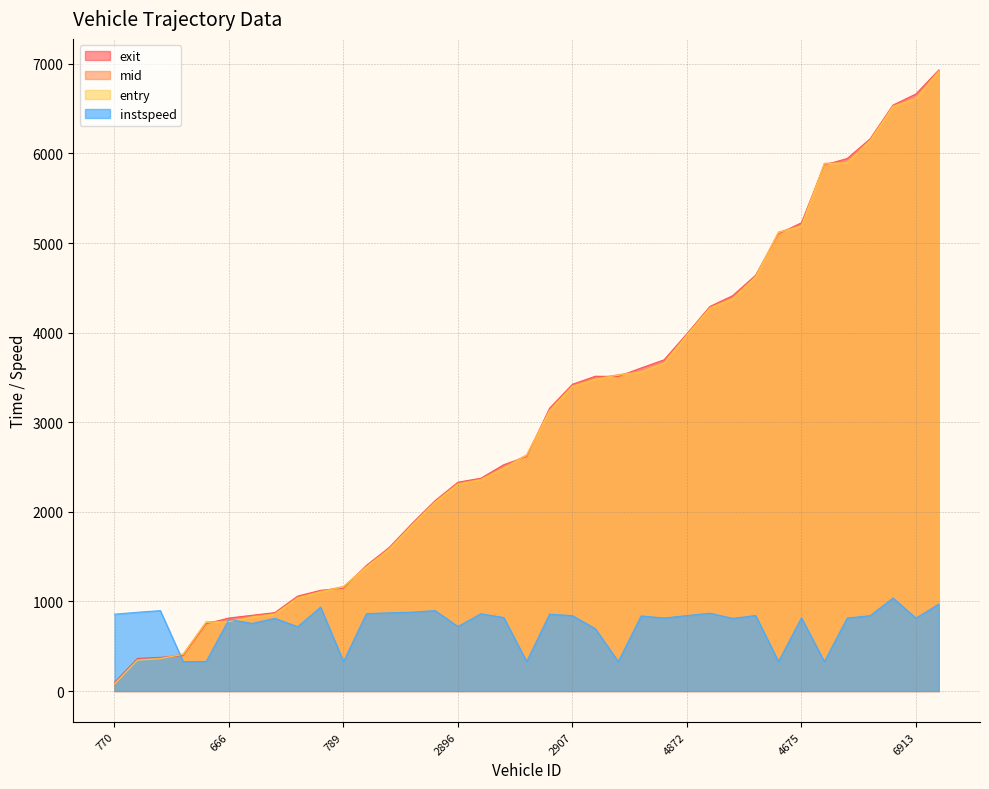

At which label does instspeed first exceed 820?

770